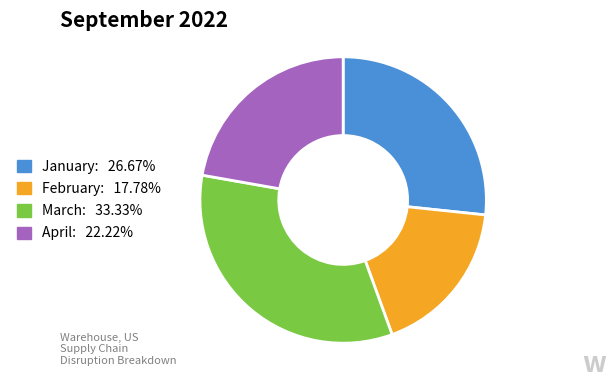

Is the sum of January and April greater than half?

No